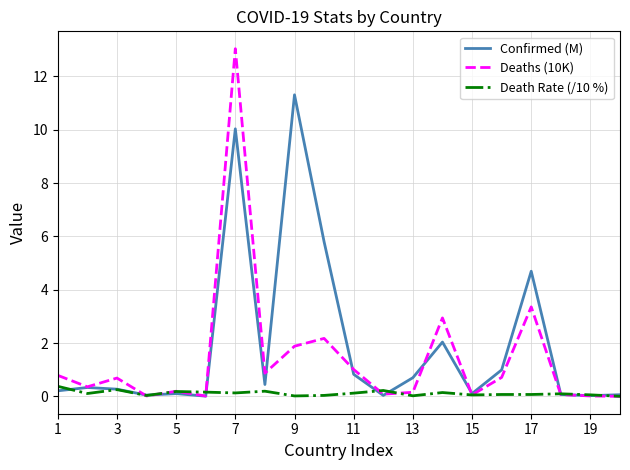

Which series has the largest total across all categories?

Confirmed (M)